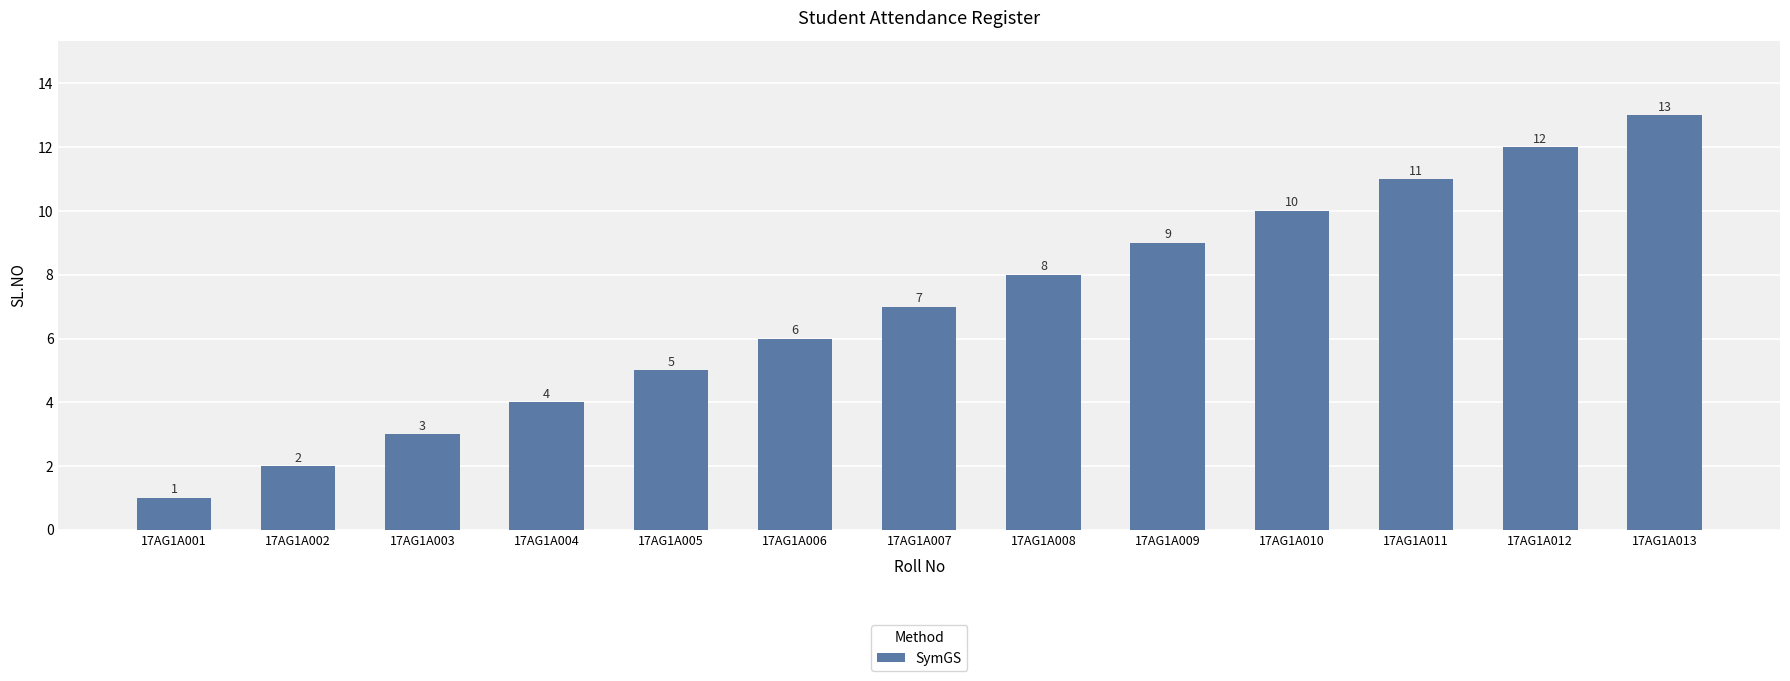

Does the chart contain stacked bars?

No